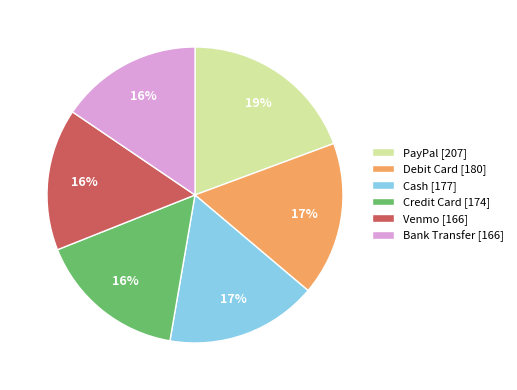

The Venmo slice represents 16% of the pie. True or false?

True